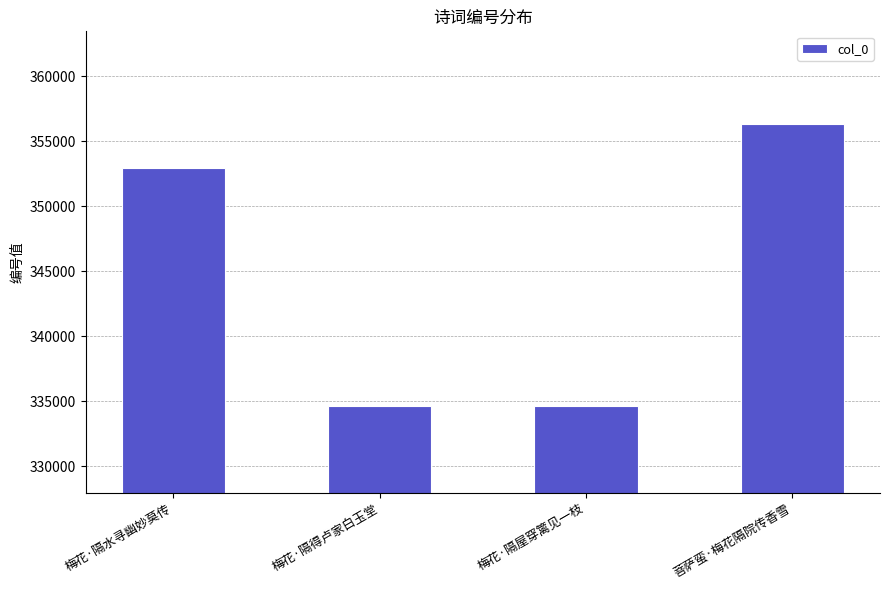

Does the chart contain stacked bars?

No